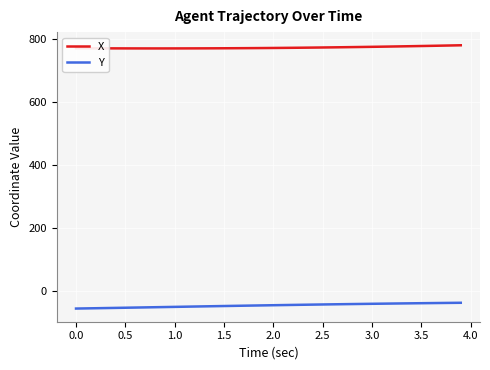

At how many categories does at least one series exceed 561?

40